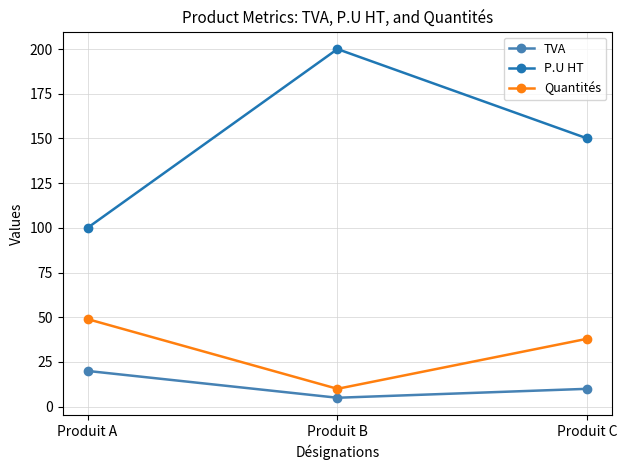

What is the difference between the highest and lowest values at Produit C?

140